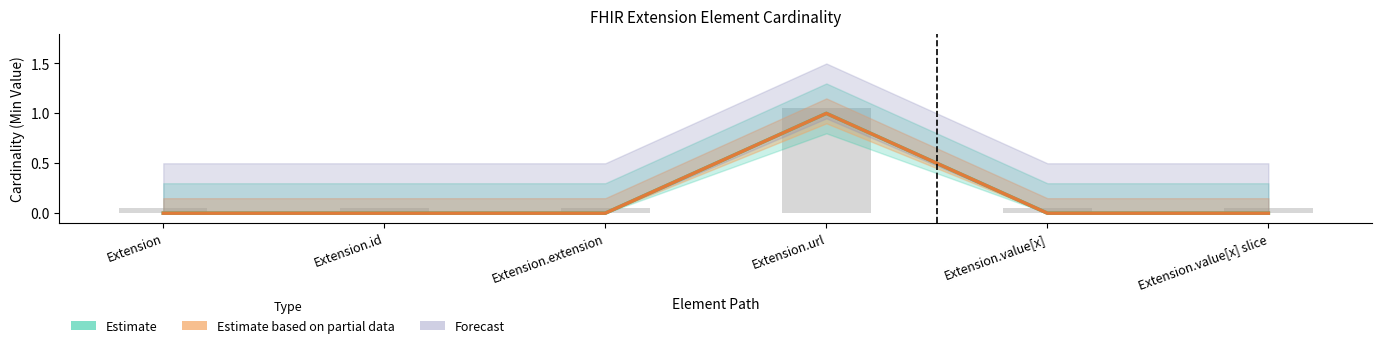

Is it true that Estimate based on partial data (Base Min) equals 0 at Extension.value[x] slice?

False